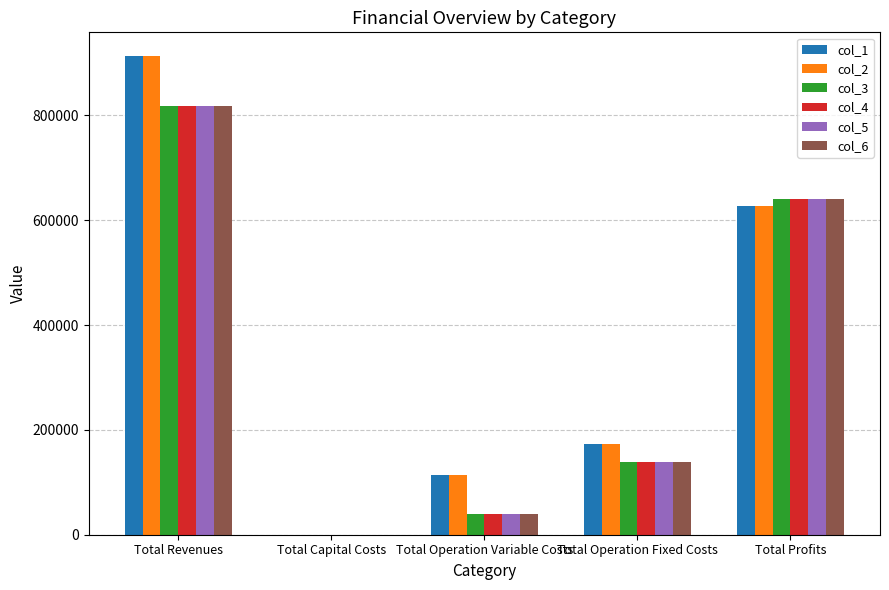

At which label is col_1 closest to 456524?

Total Profits